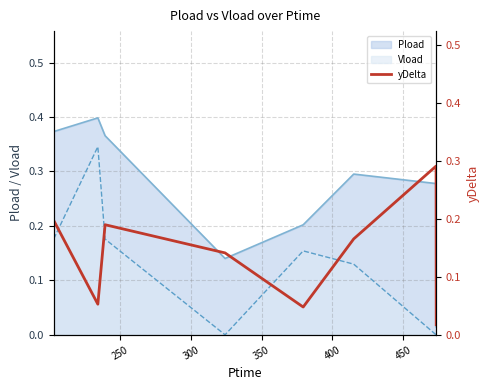

Does the chart display data point markers on the line(s)?

No